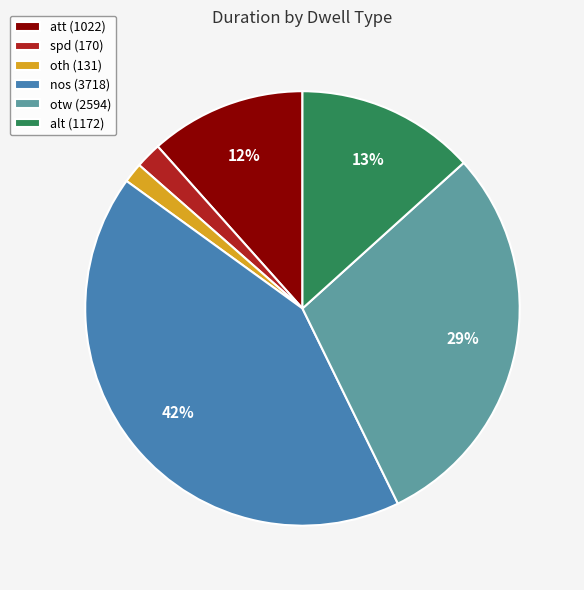

Is it true that spd is 2% of the pie?

True